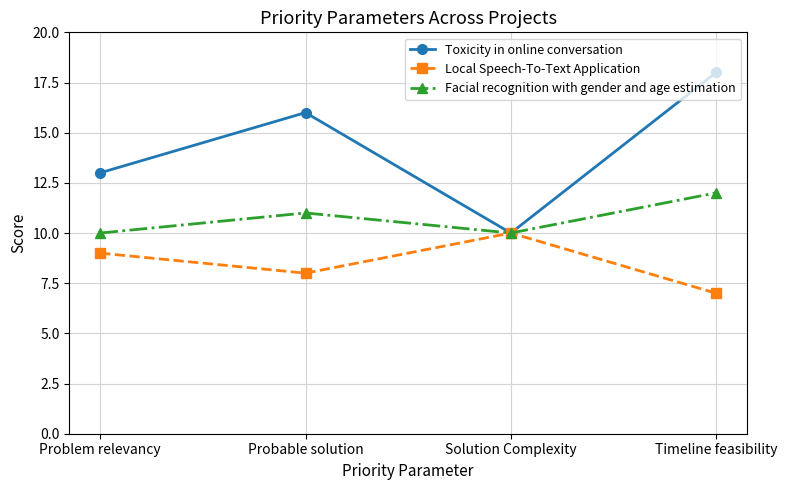

Which series has the largest total across all categories?

Toxicity in online conversation